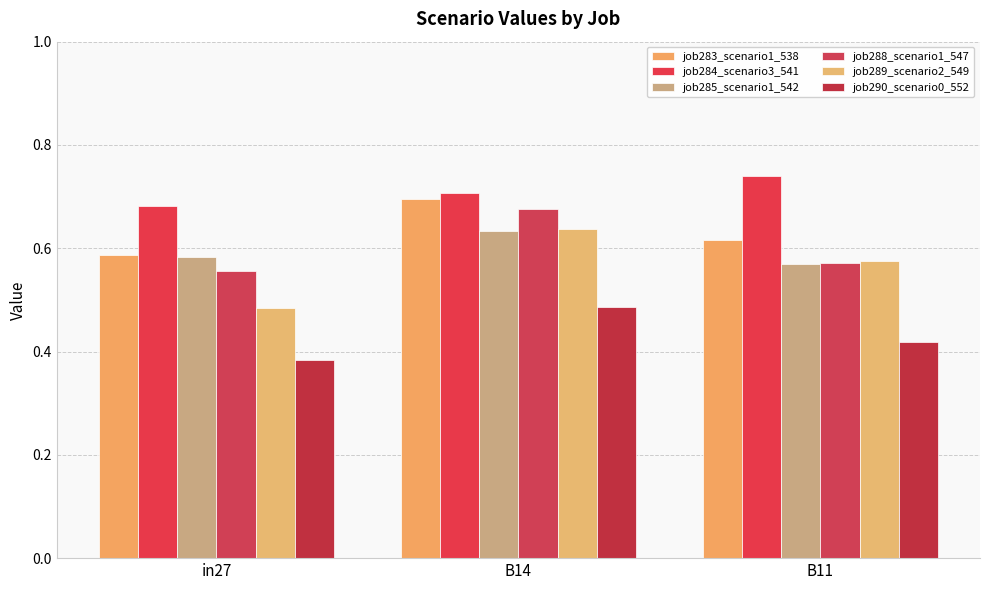

The value of job288_scenario1_547 at B11 is 1.0. True or false?

False